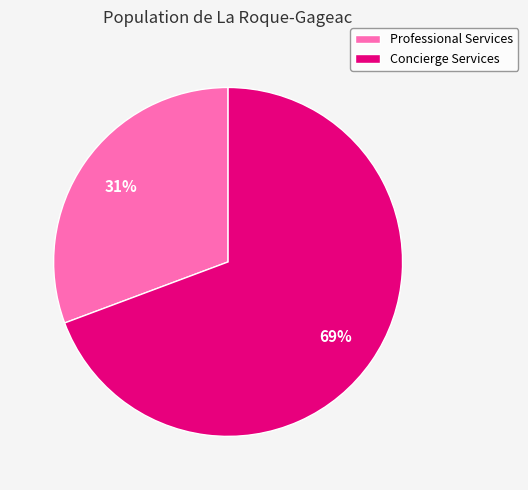

Rank the categories by value from lowest to highest.

Professional Services, Concierge Services